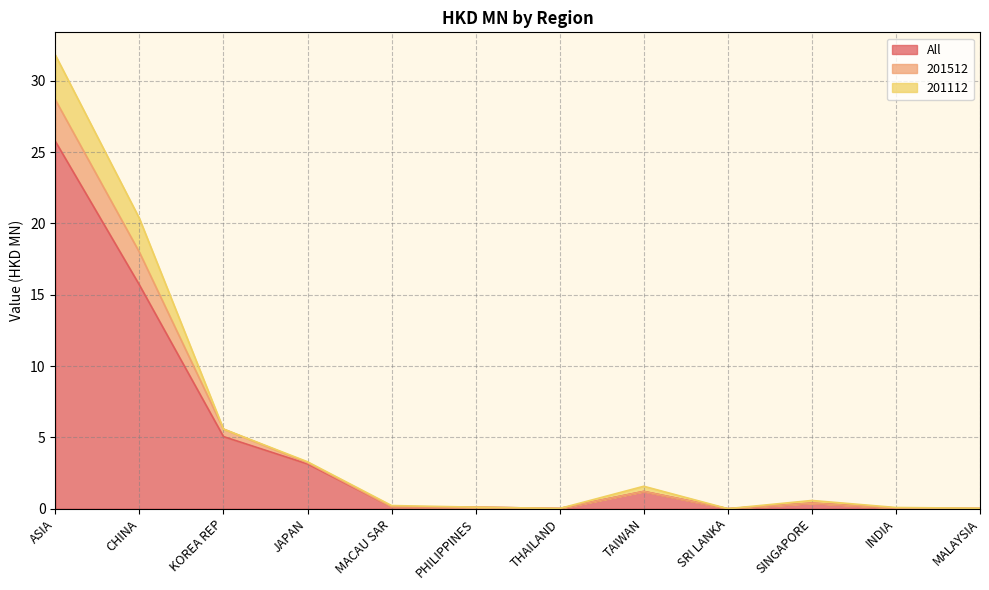

What is the label of the 10th point from the left?

SINGAPORE